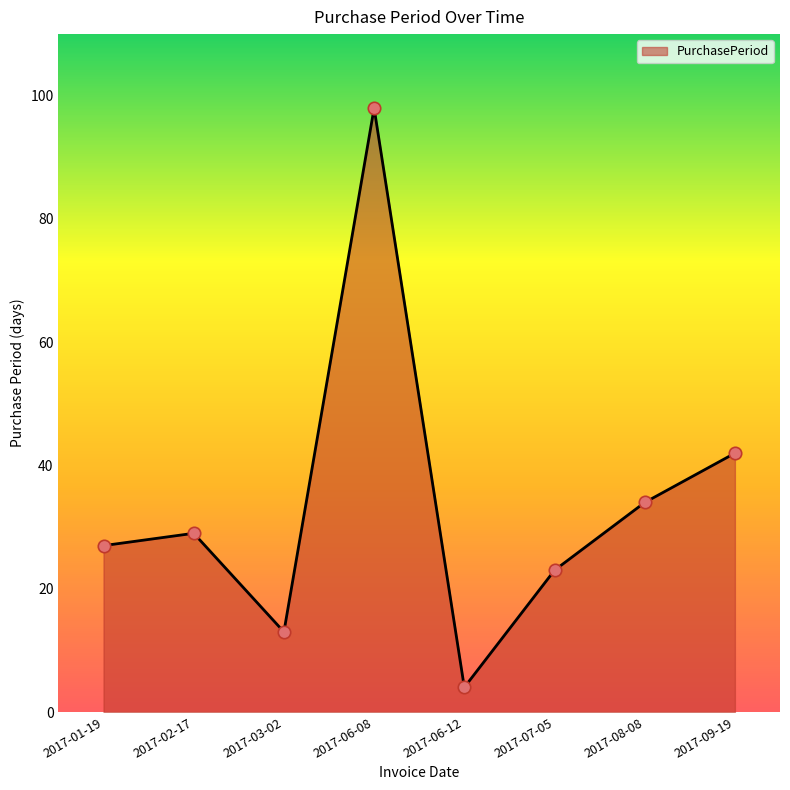

What is the change in value from 2017-06-08 to 2017-07-05?

-75